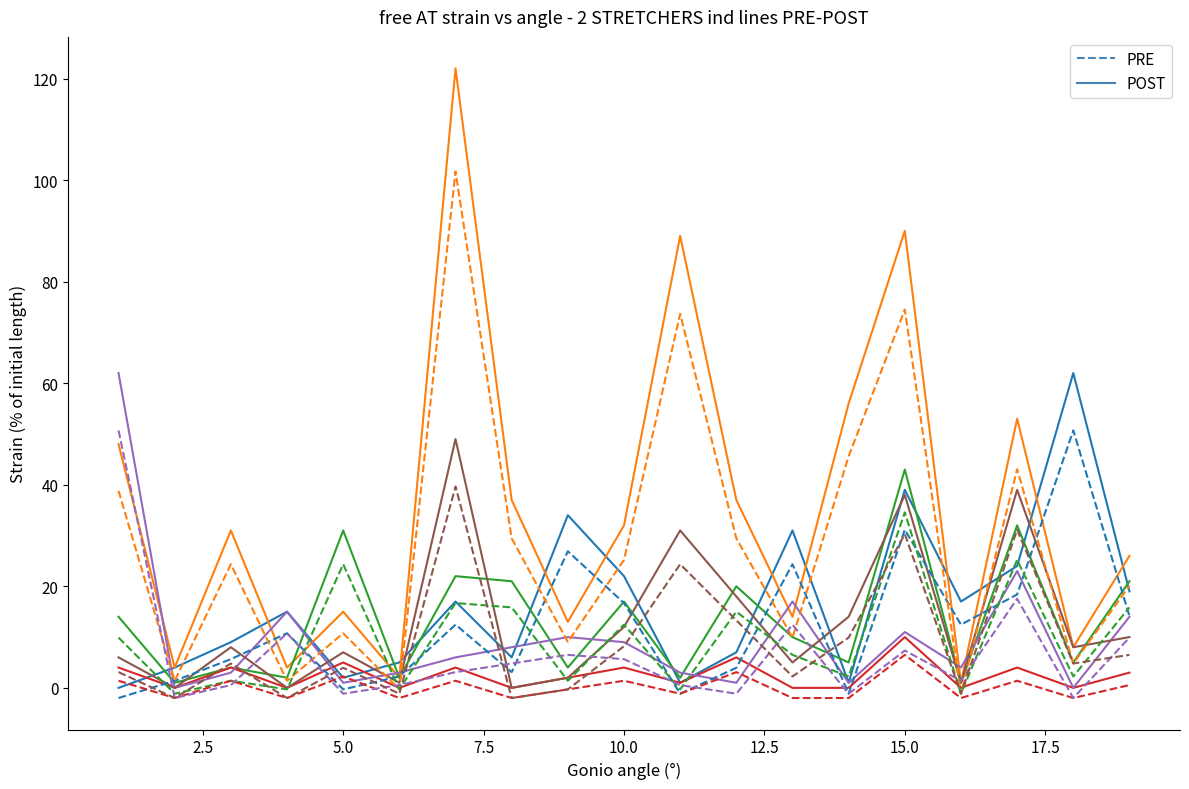

What is the maximum value shown in the chart?

122.0